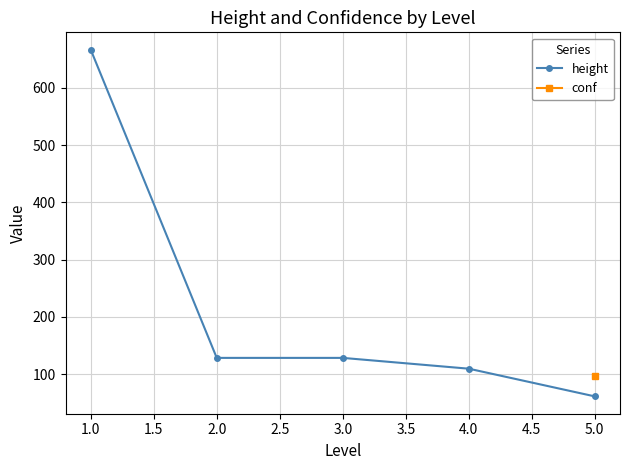

What is the average value?

218.7